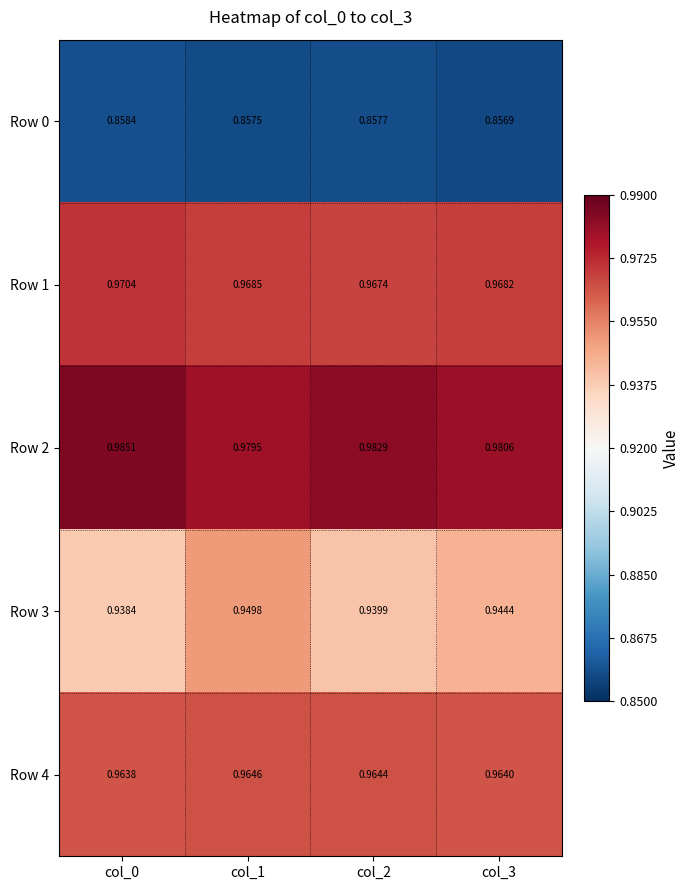

Which series has the largest total across all categories?

Row 2